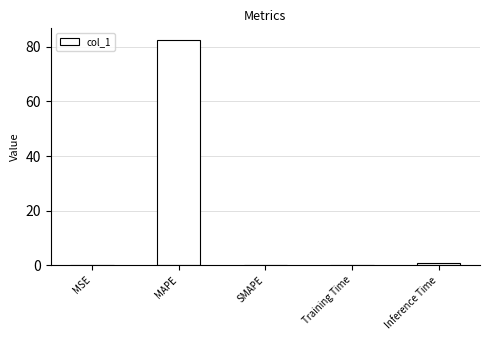

What is the maximum value shown in the chart?

82.7